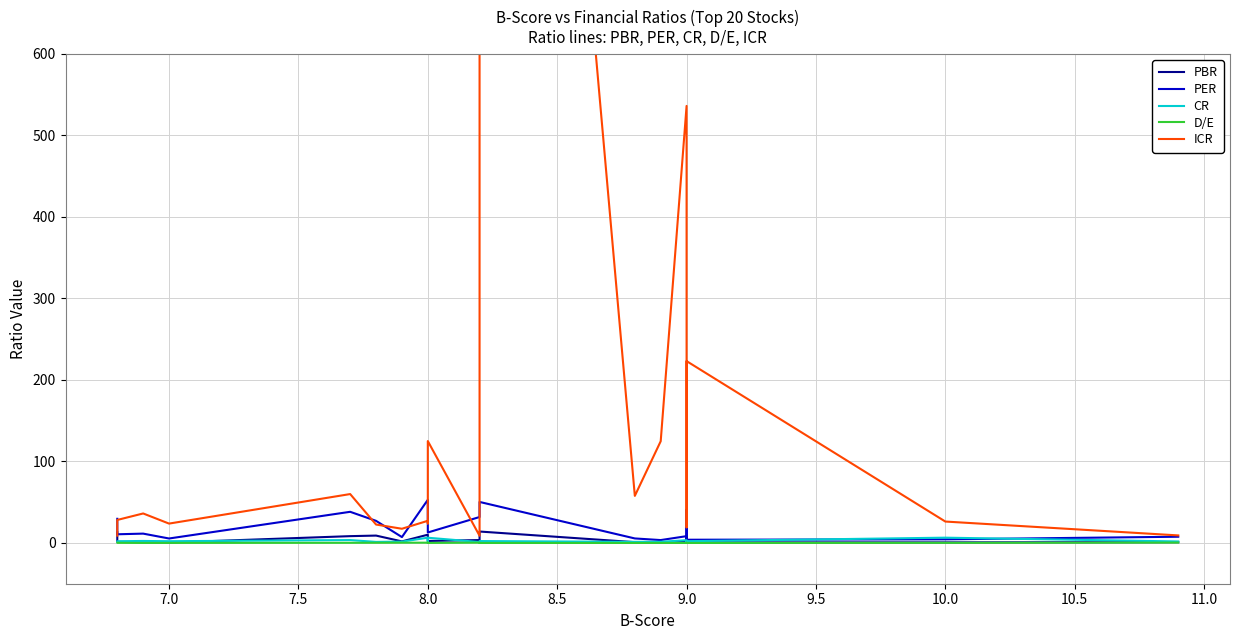

The D/E series shows 0.1 at 9.5. True or false?

False